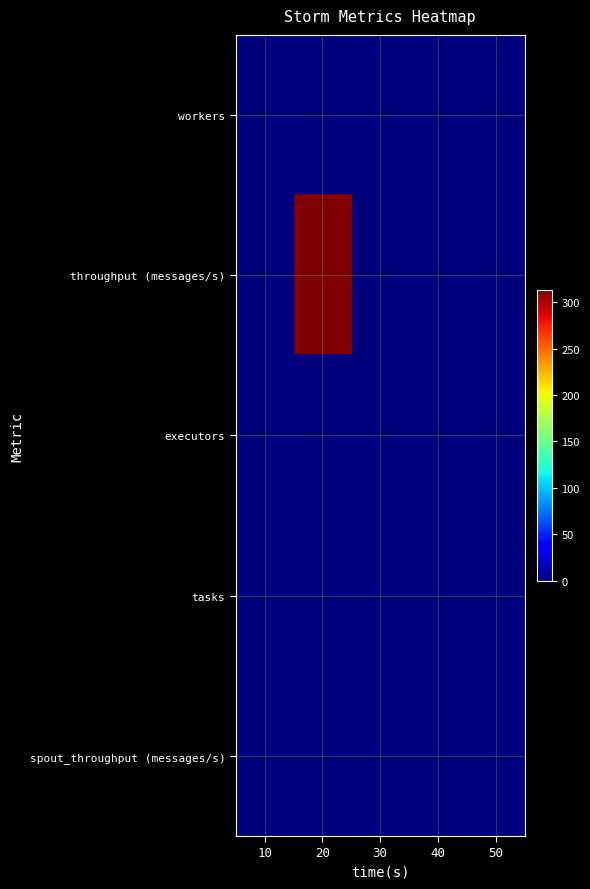

Reading right to left, list all the values displayed in this chart.

workers: 50=0	40=0	30=0	20=0	10=0
throughput (messages/s): 50=0	40=0	30=0	20=313	10=0
executors: 50=0	40=0	30=0	20=0	10=0
tasks: 50=0	40=0	30=0	20=0	10=0
spout_throughput (messages/s): 50=0	40=0	30=0	20=0	10=0